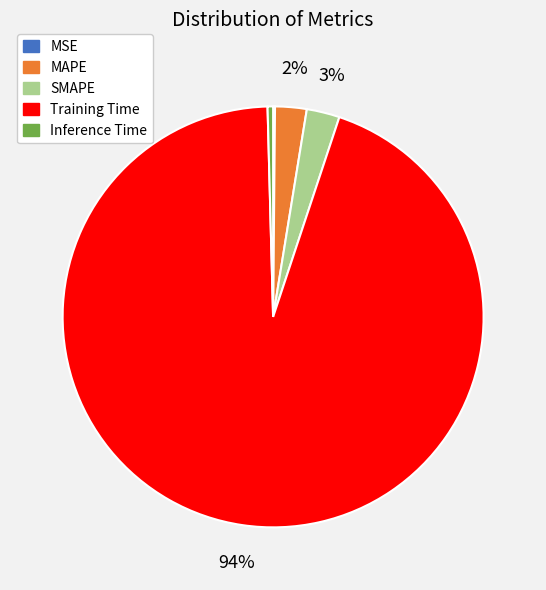

Which category has the biggest portion of the pie?

Training Time